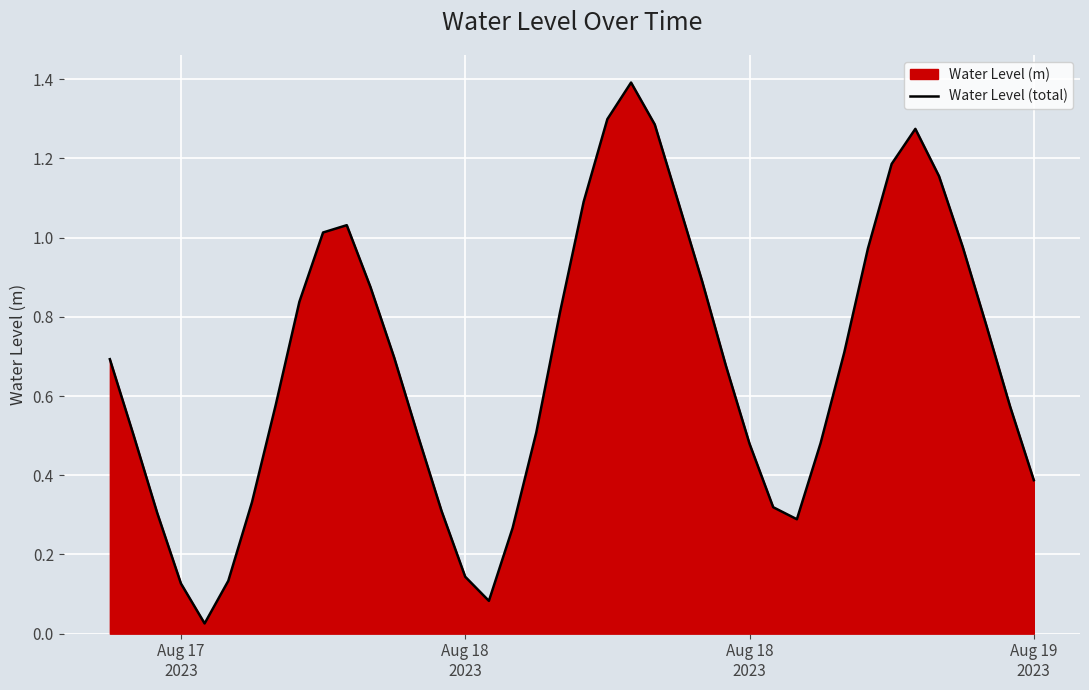

What is the maximum value shown in the chart?

1.4